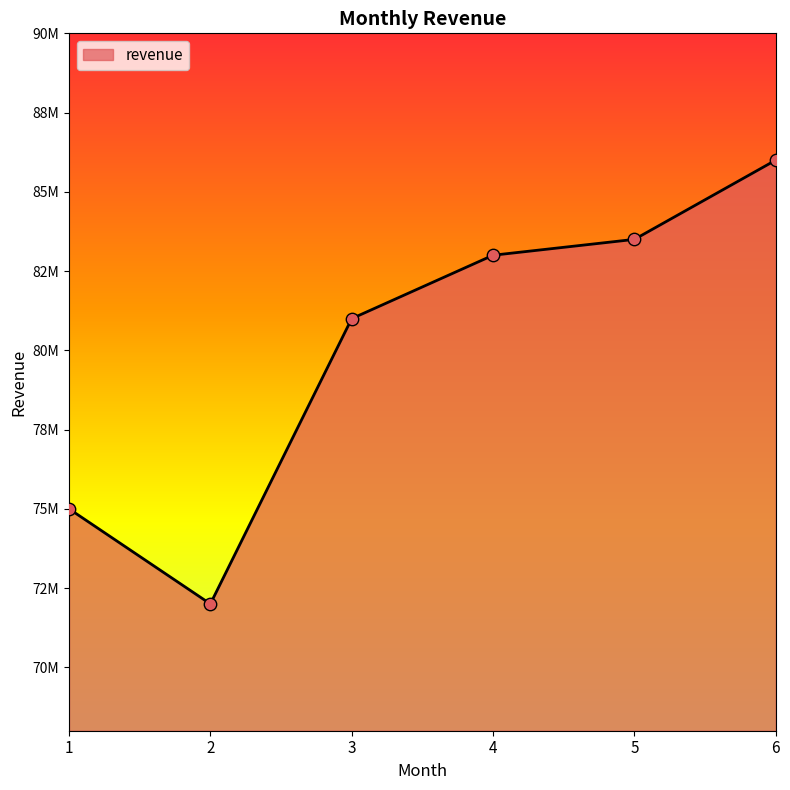

Between 2 and 3, which is larger?

3